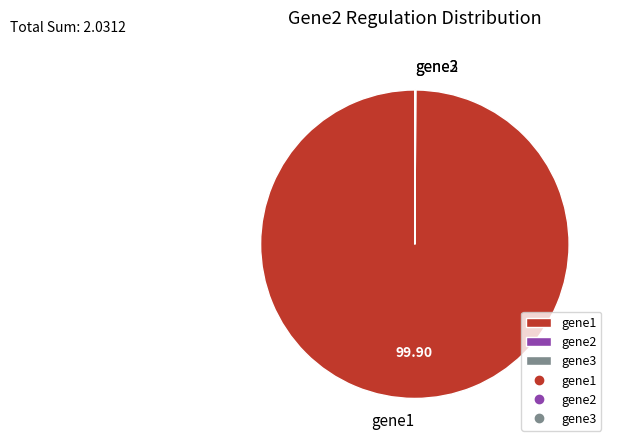

Which category has the biggest portion of the pie?

gene1